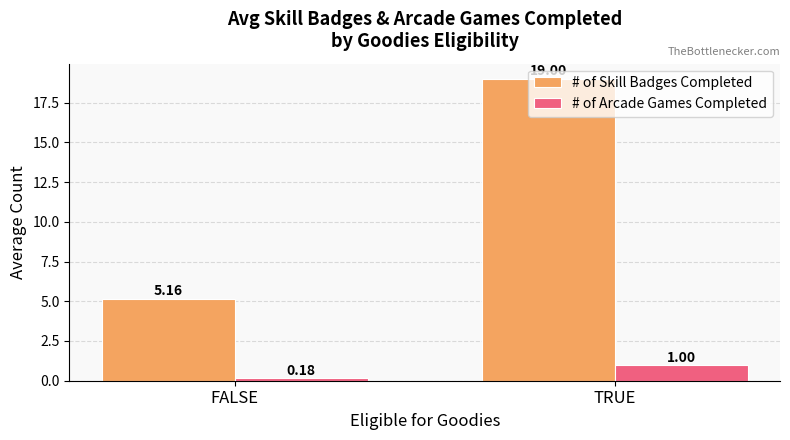

How many groups of bars are there?

2